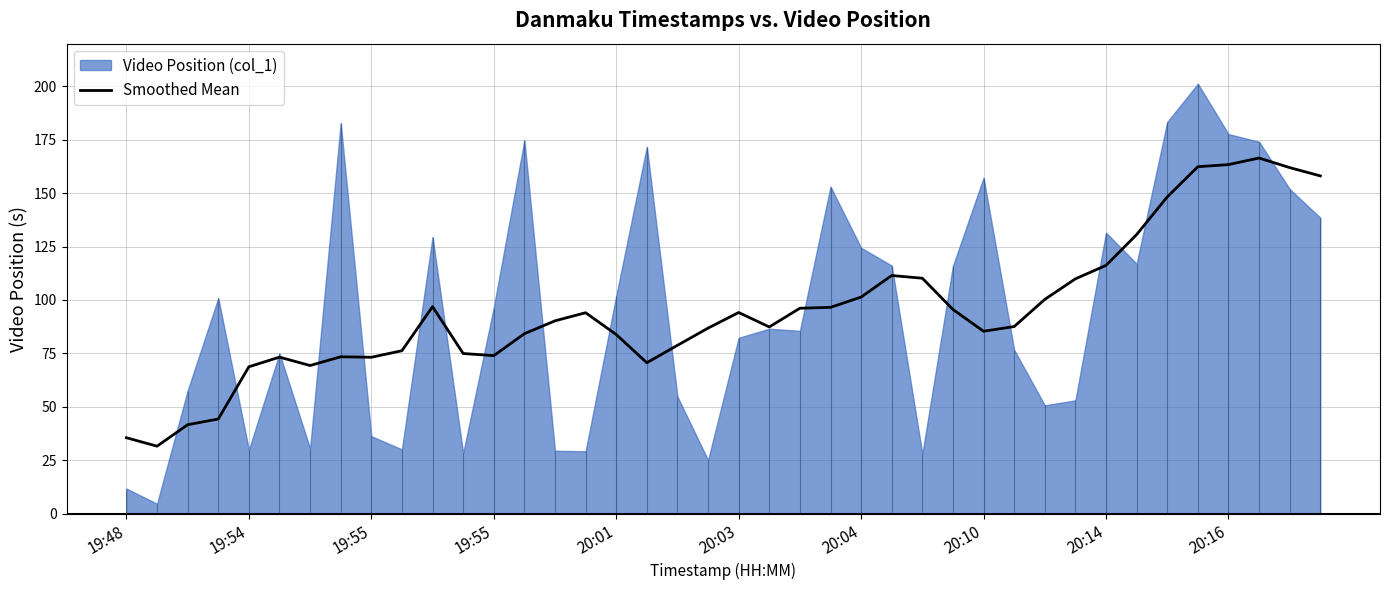

How many lines are shown in the chart?

1